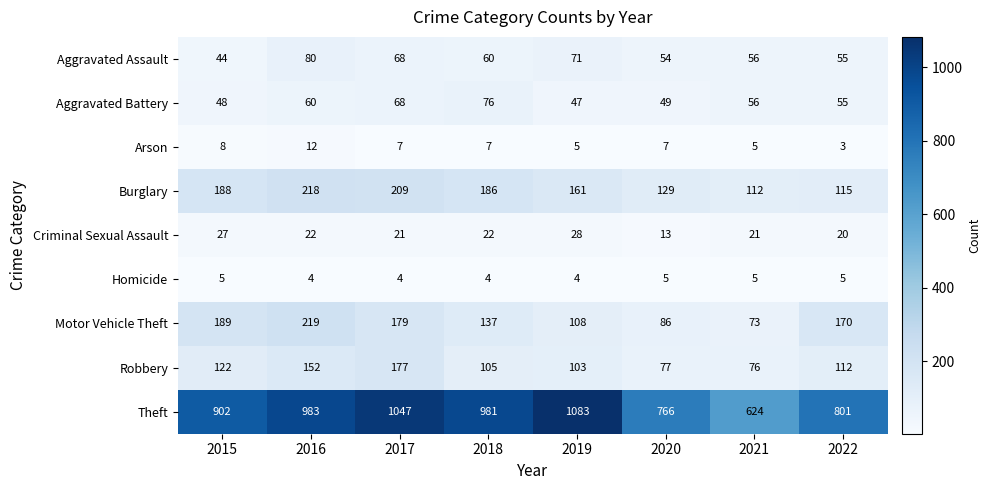

What is the average value of the Robbery series?

116